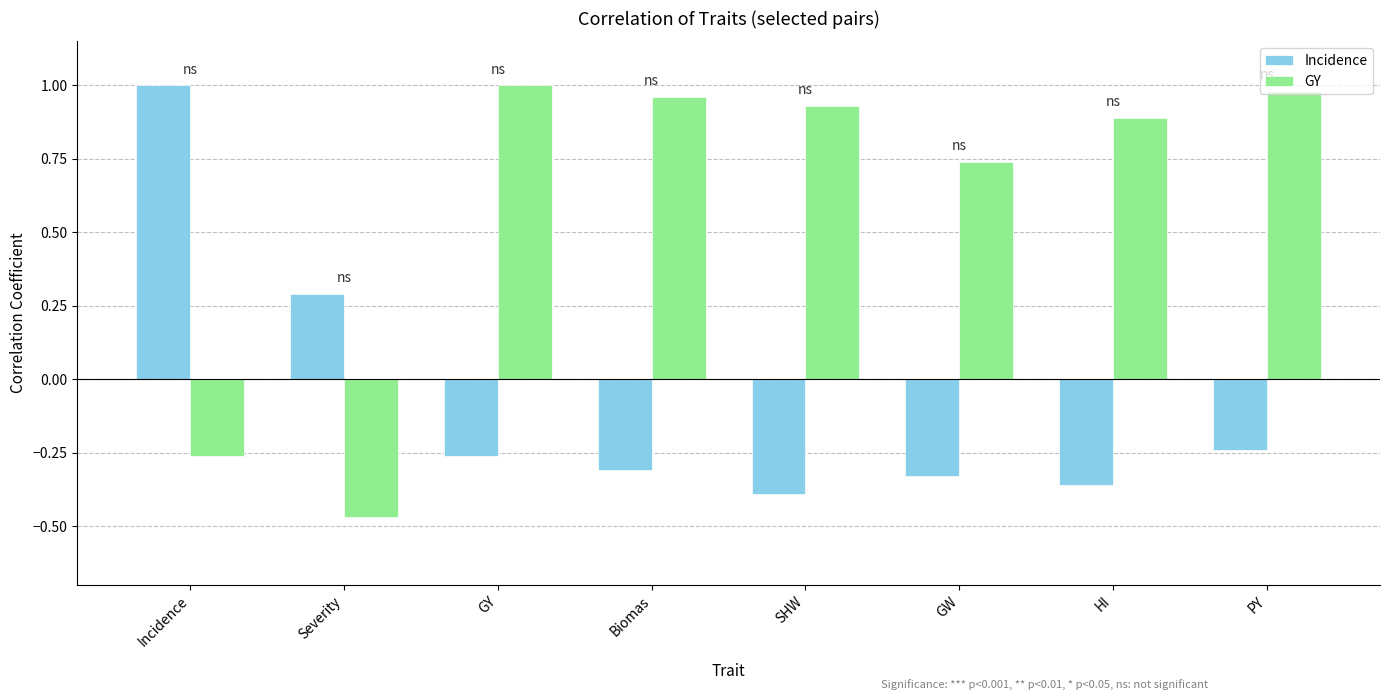

What is the total value across all series at GW?

0.4